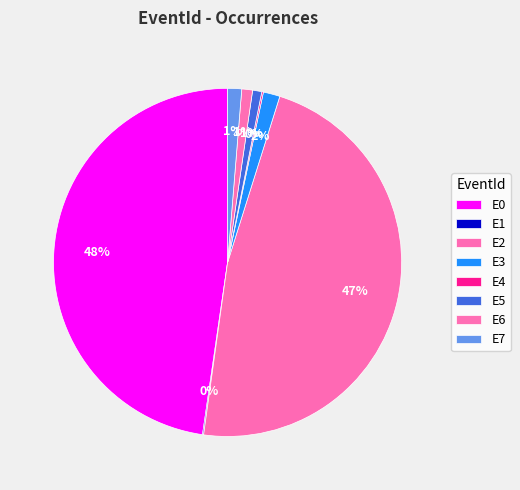

What percentage is the E0 slice, to the nearest percent?

48%